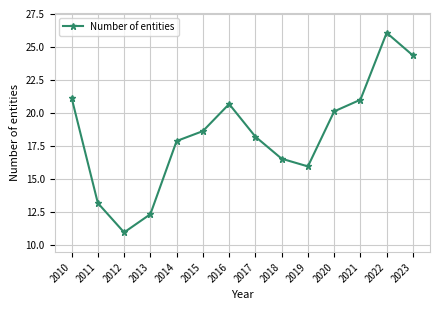

How many interior local valleys (lower than both neighbors) does the data have?

2